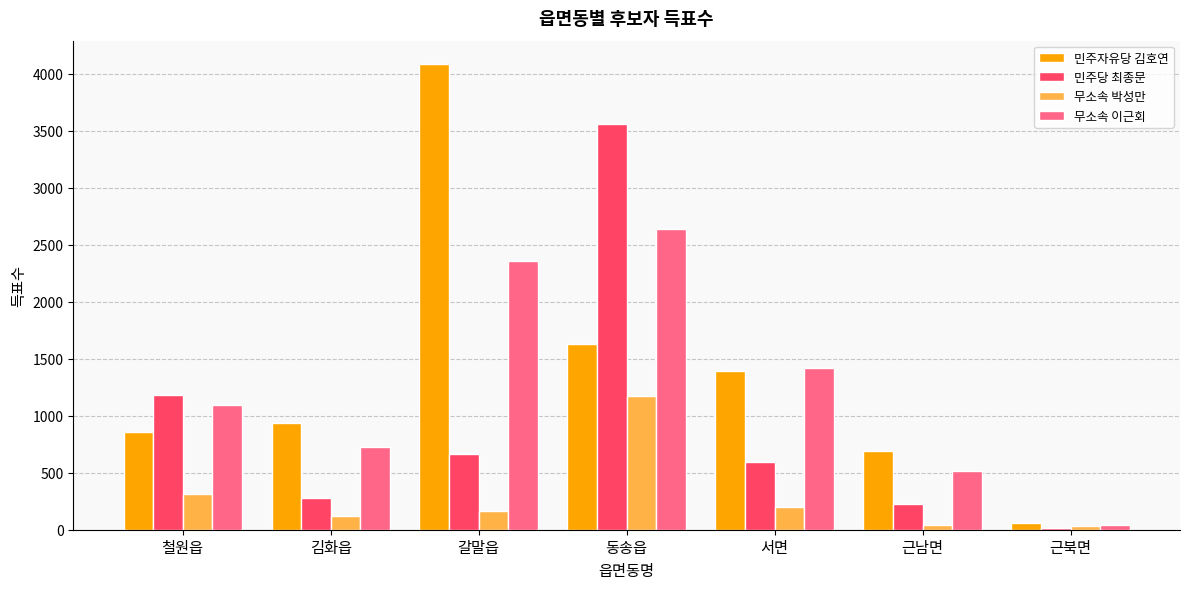

At which label is 무소속 이근회 closest to 1337?

서면